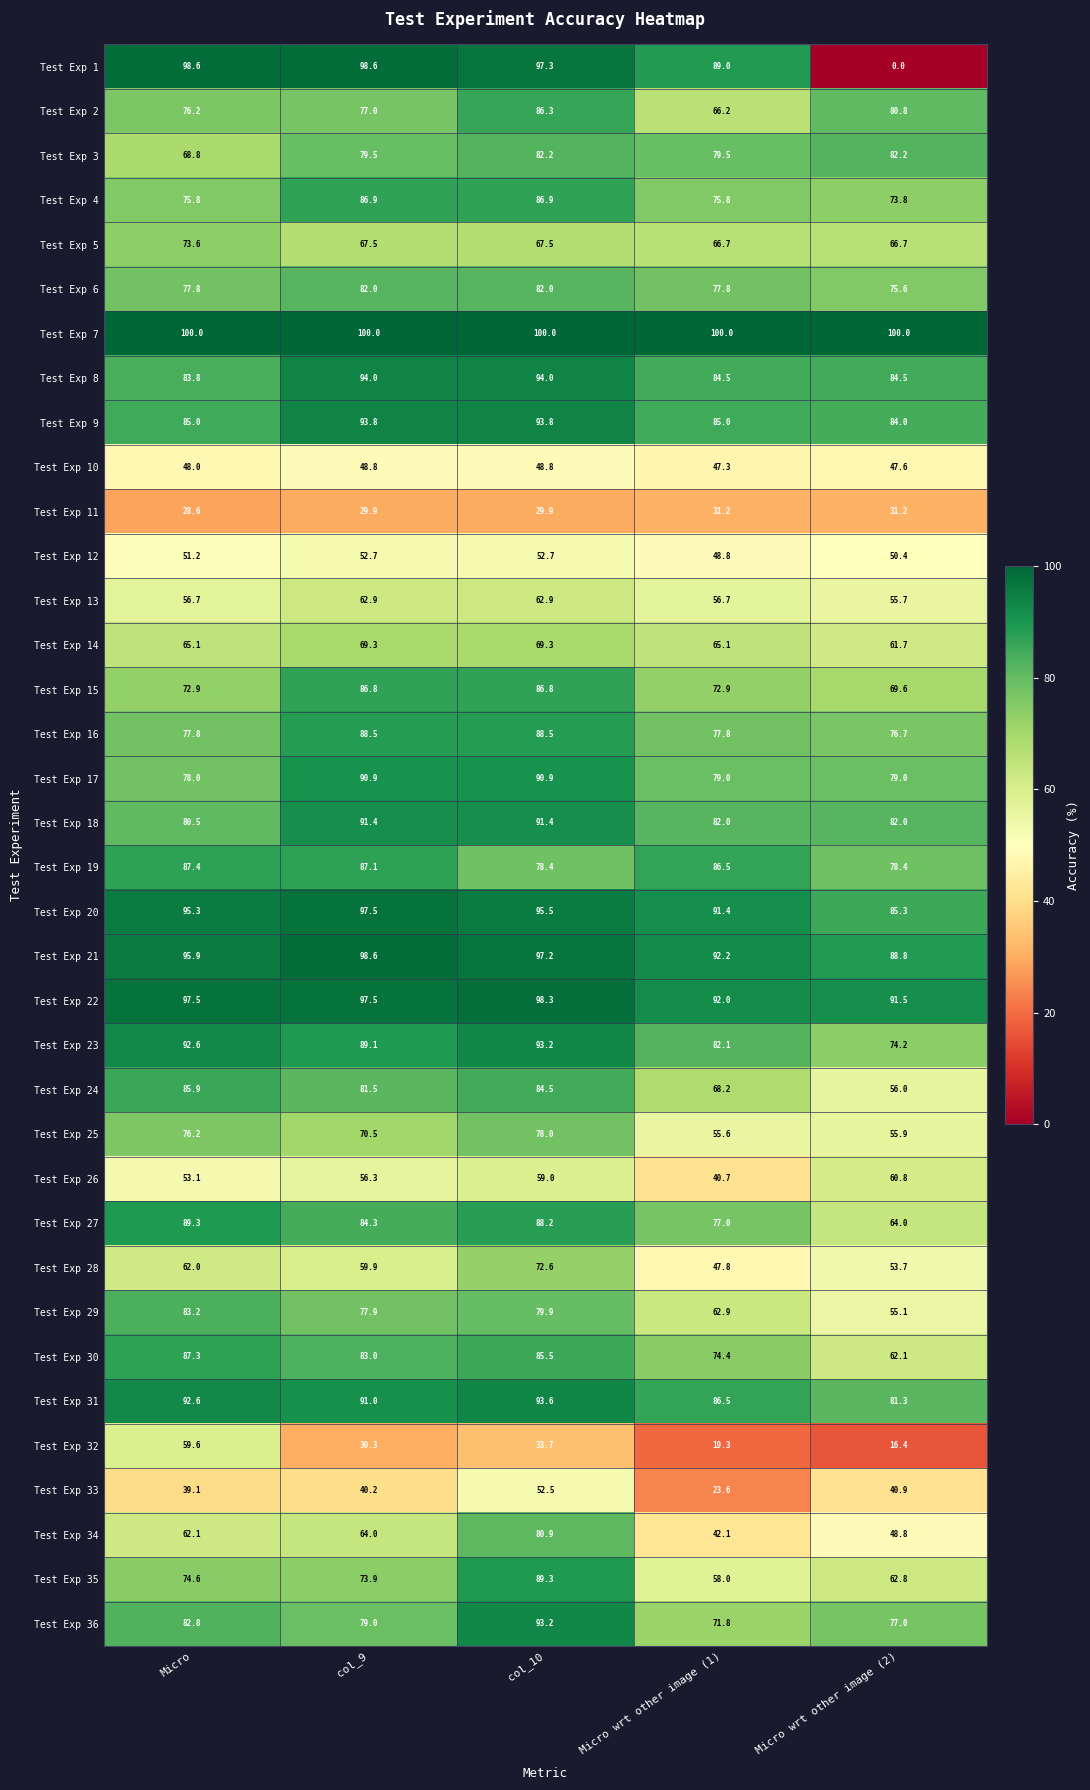

Where is Test Exp 32 nearest to the value 38?

col_10